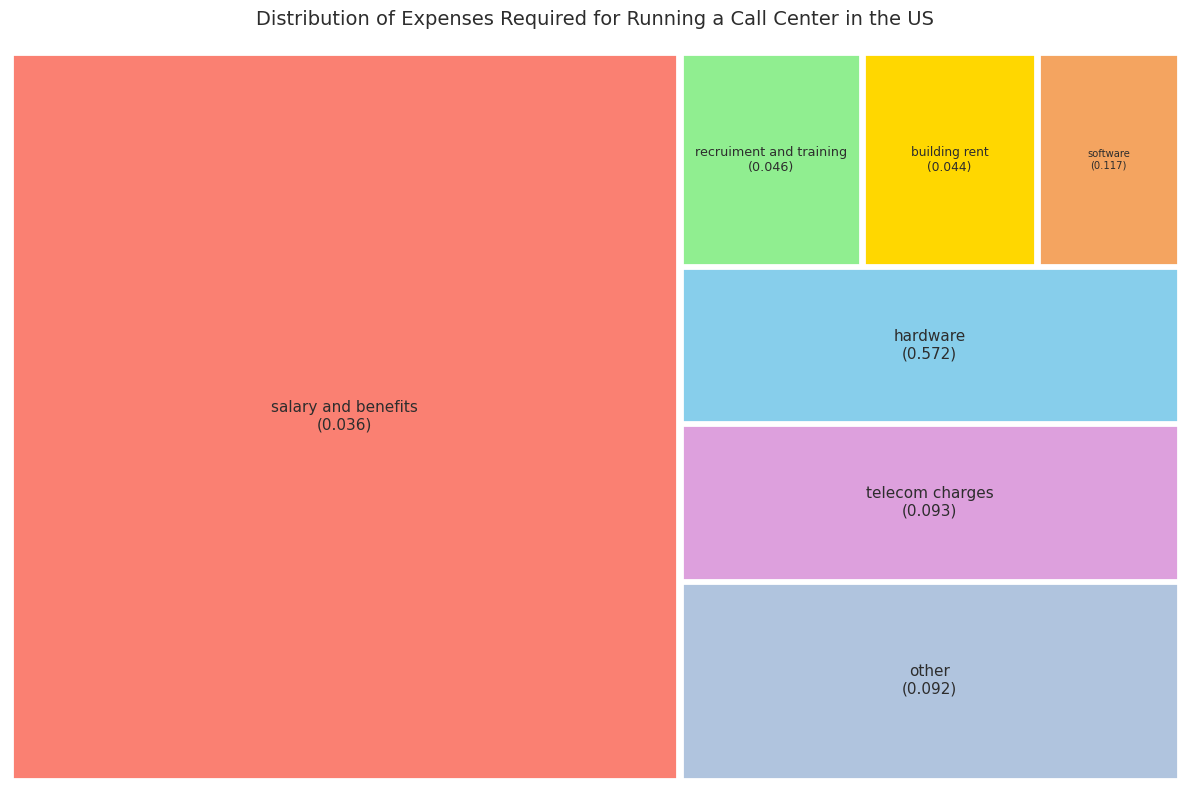

How many segments does this pie chart have?

7